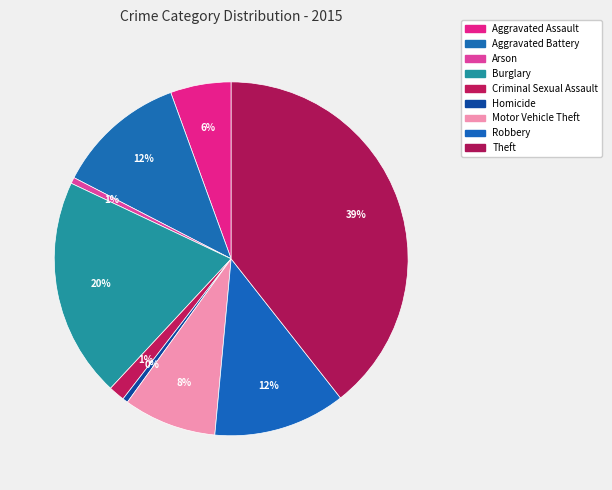

To the nearest percent, what percentage of the pie is Criminal Sexual Assault?

1%